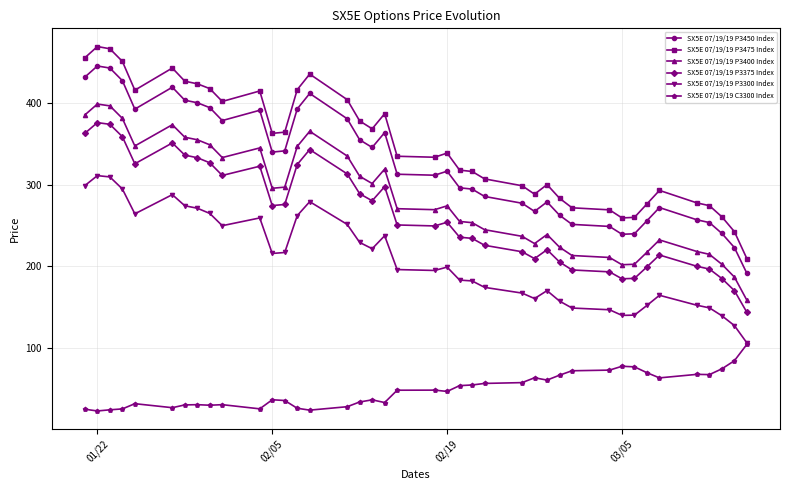

How many lines are shown in the chart?

6